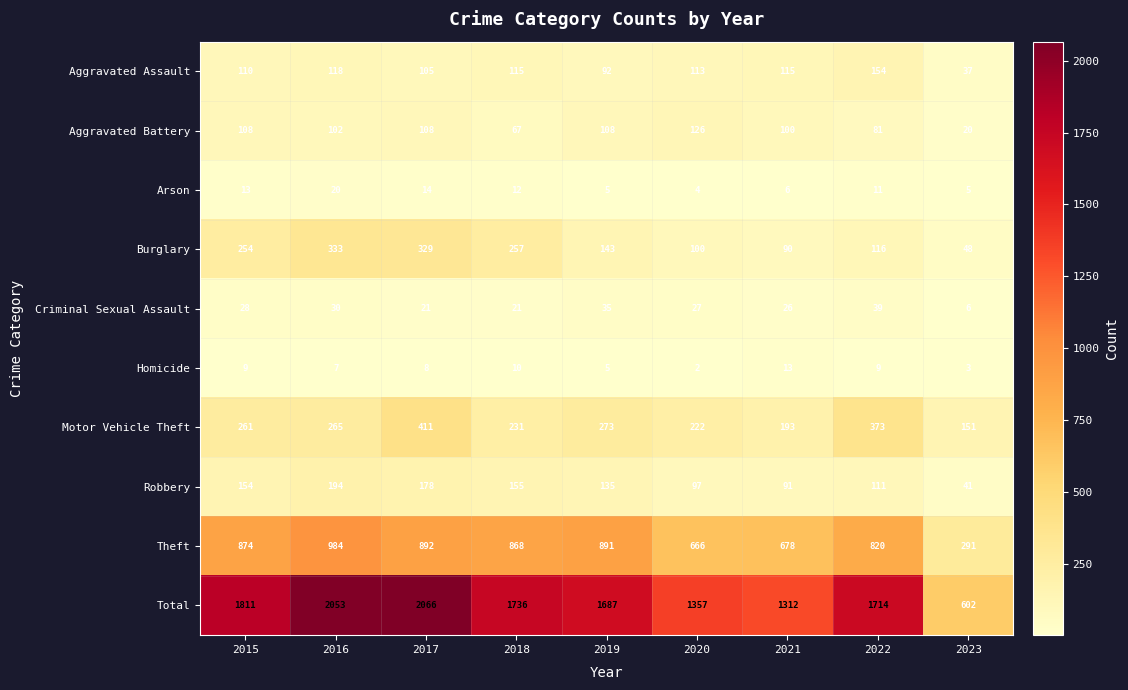

What value does the Total series have at 2020, to the nearest 10?

1360